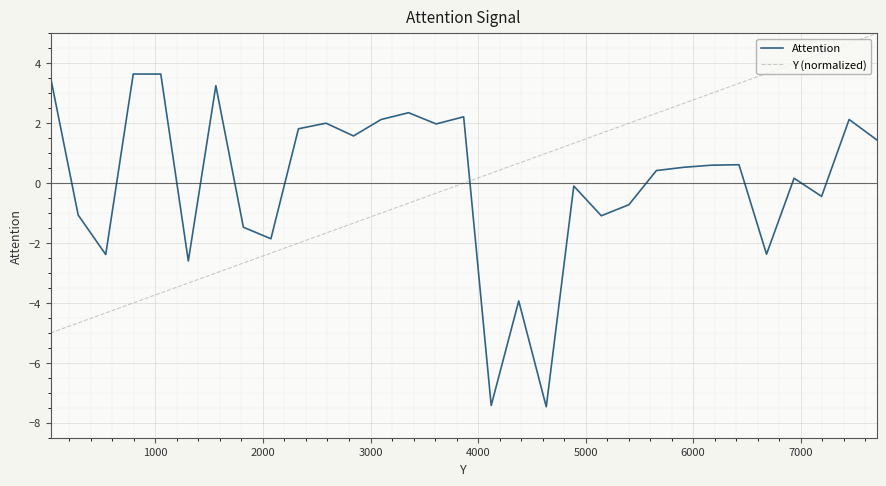

What is the greatest value displayed?

5.0